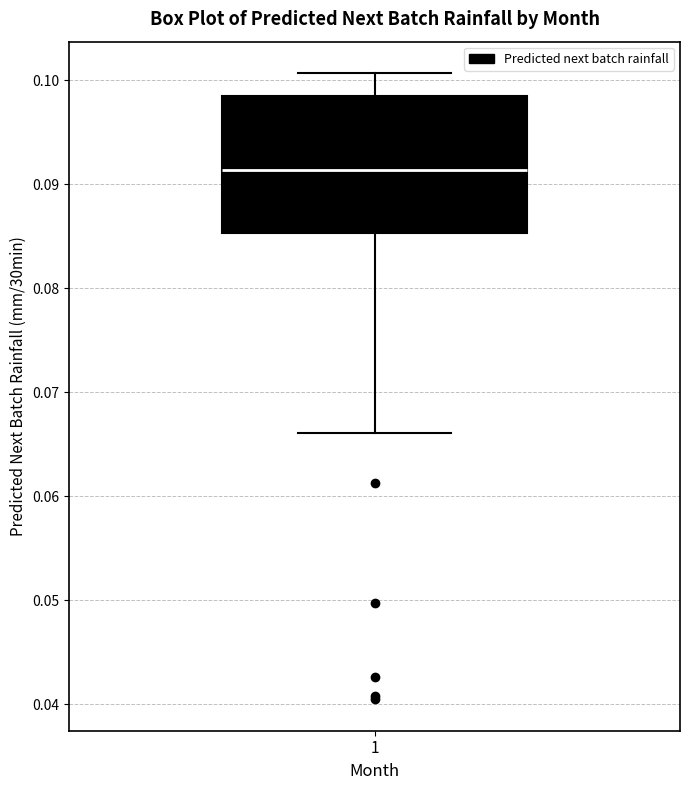

Where does the upper whisker of the box at x = 1 end on the y-axis? The values are not printed on the chart, so give them approximately, as read against the axis.

0.101